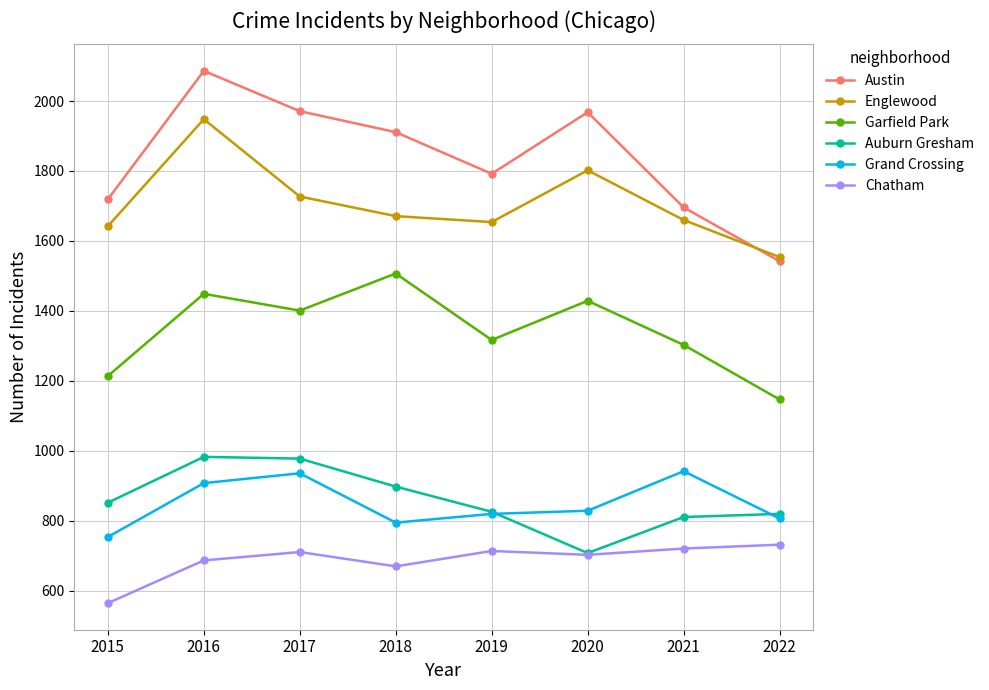

At how many categories does at least one series exceed 1300?

8